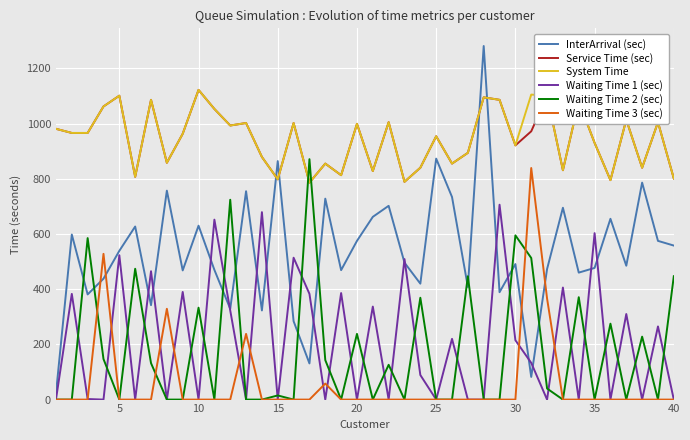

What is the lowest value of the Service Time (sec) series?

786